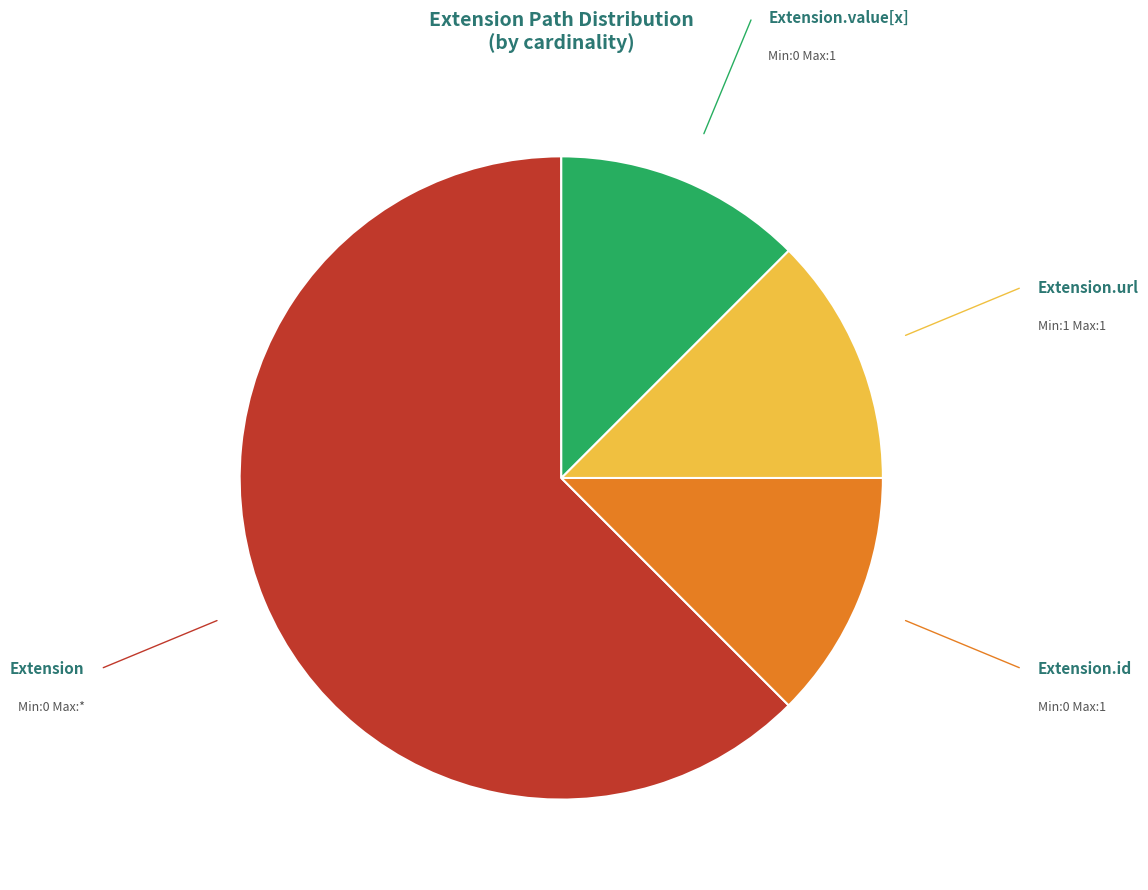

The Extension.url slice represents 12% of the pie. True or false?

True